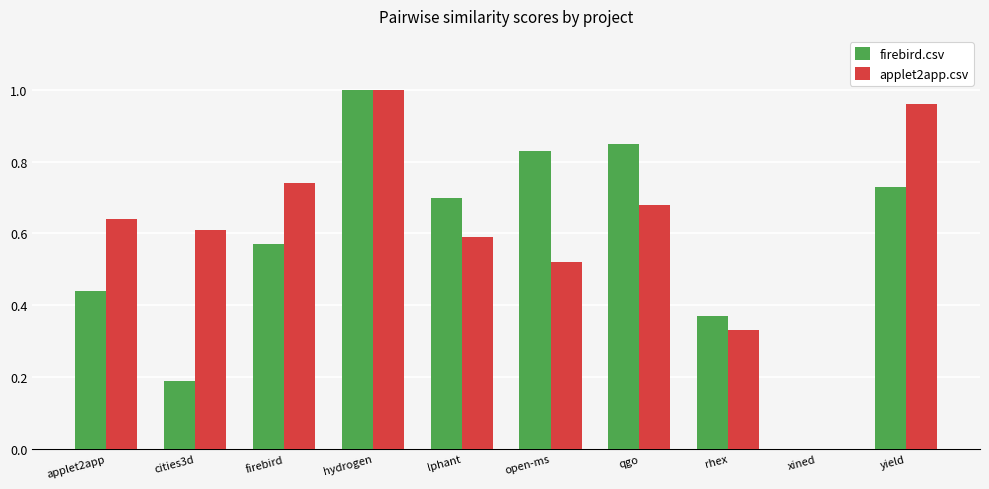

Between applet2app and yield, which series saw the biggest shift?

applet2app.csv